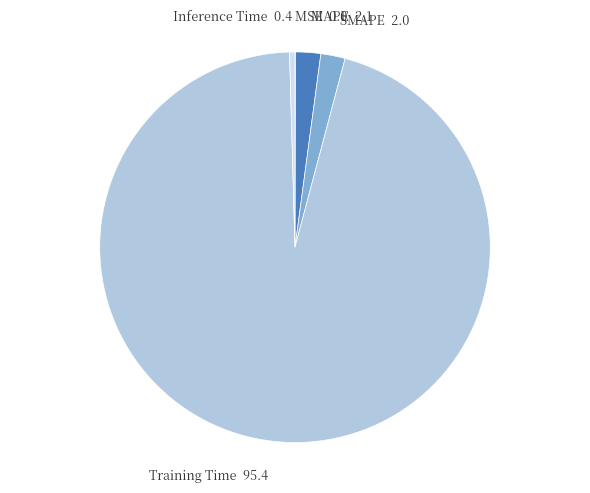

Which category has the biggest portion of the pie?

Training Time